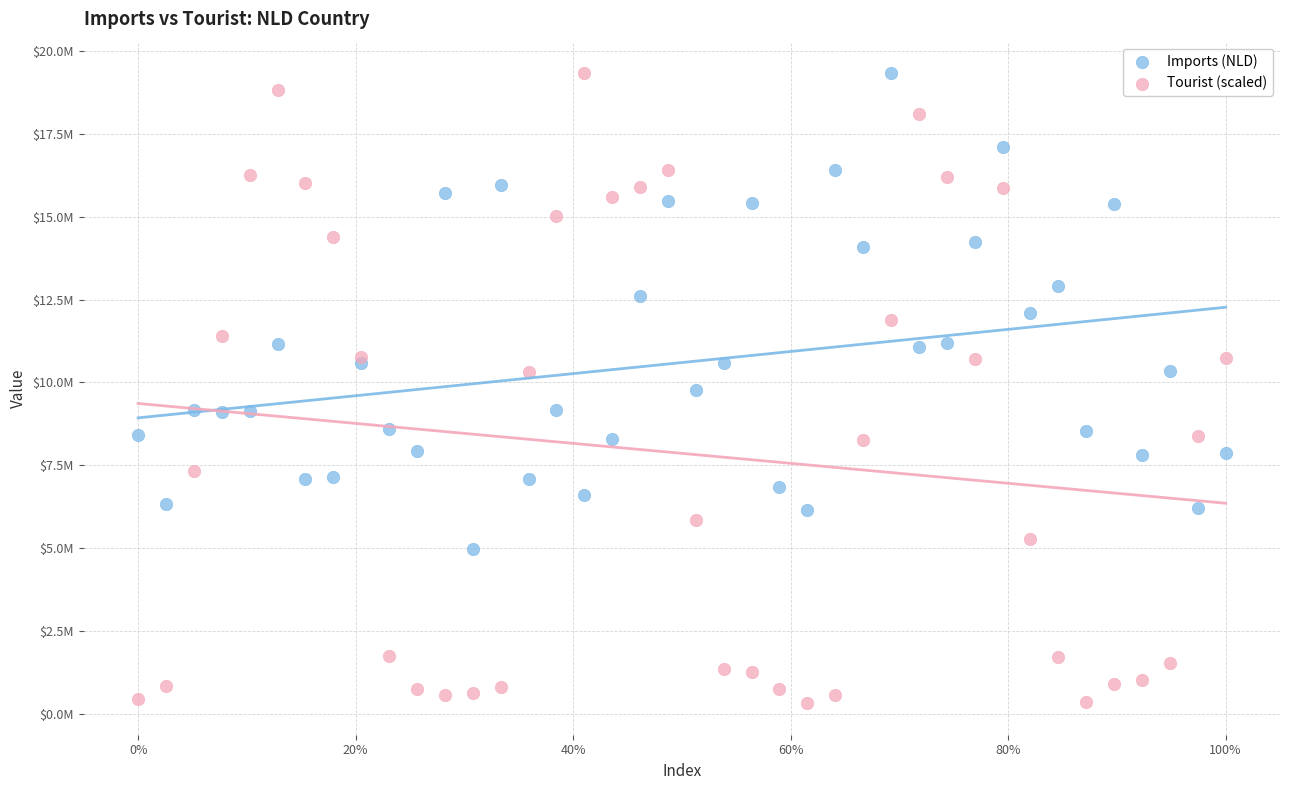

Which series has the largest Y range (max minus min)?

Tourist (scaled)